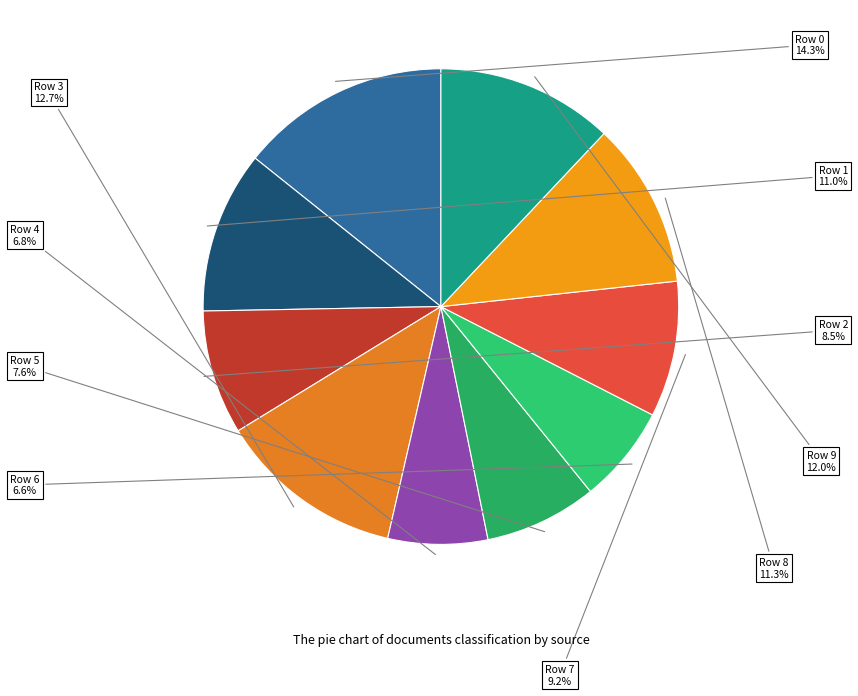

How many slices are in this pie chart?

10